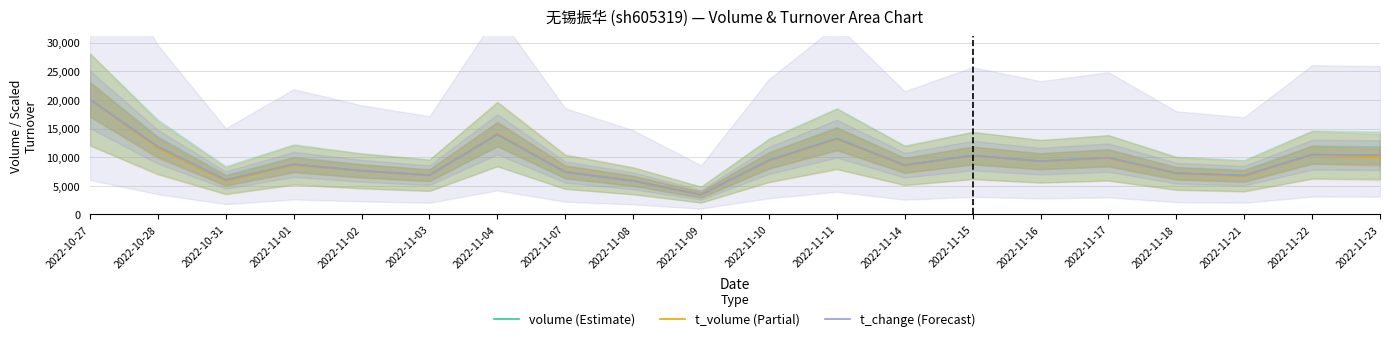

How many data points in t_change are less than 9304?

10